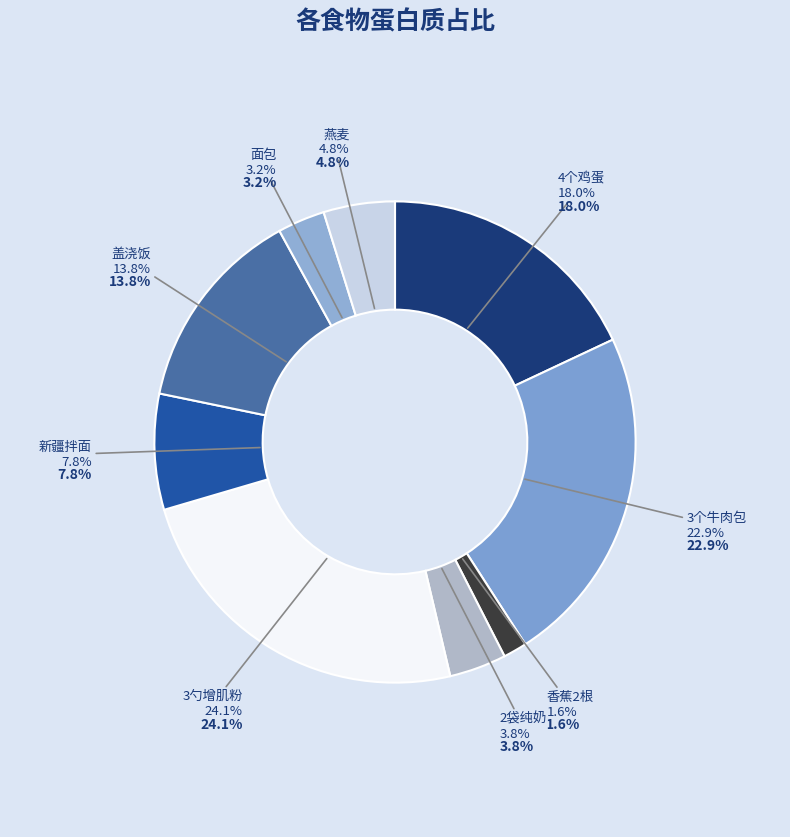

To the nearest percent, what percentage of the pie is 盖浇饭?

14%